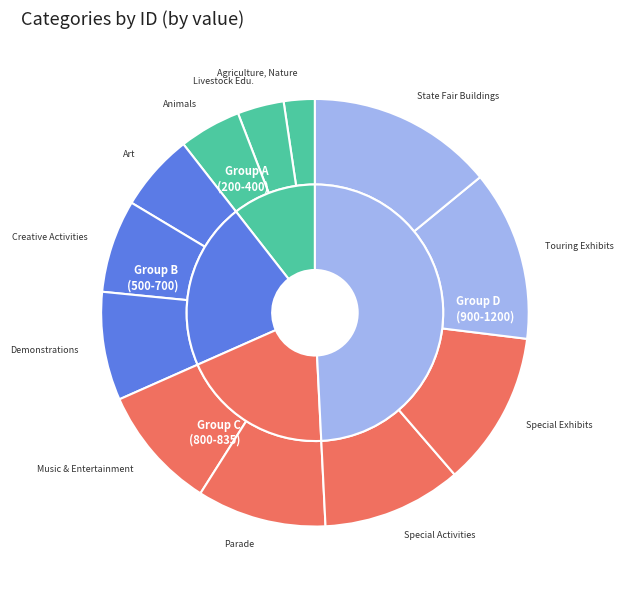

Which category has the smallest portion of the pie?

Agriculture, Nature & Our Environment